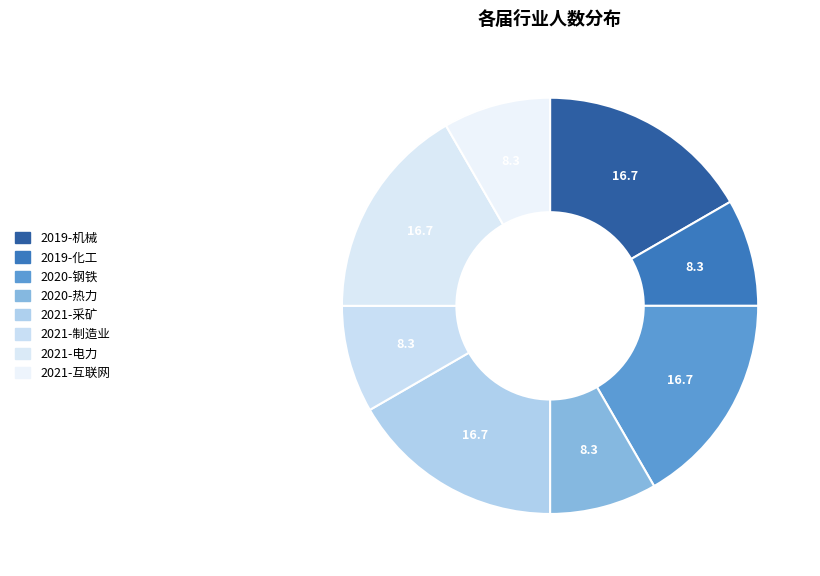

To the nearest percent, what percentage of the pie is 2019-化工?

8%